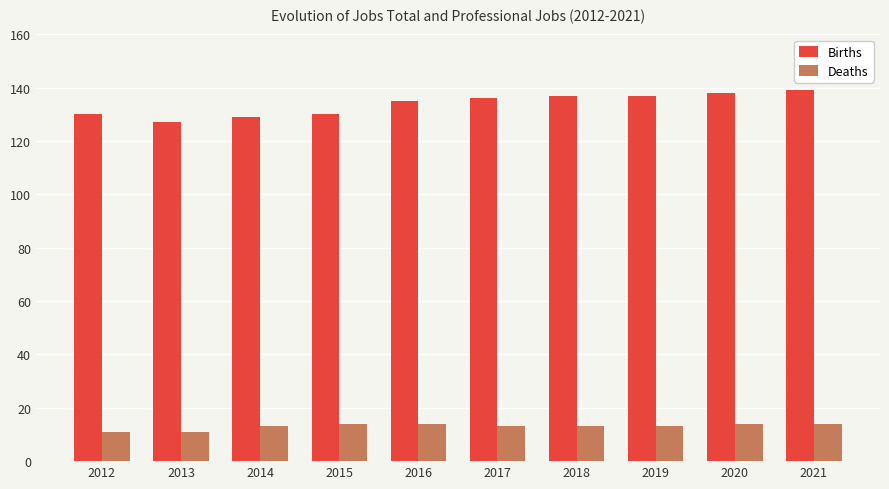

What is the total value across all series at 2021?

153